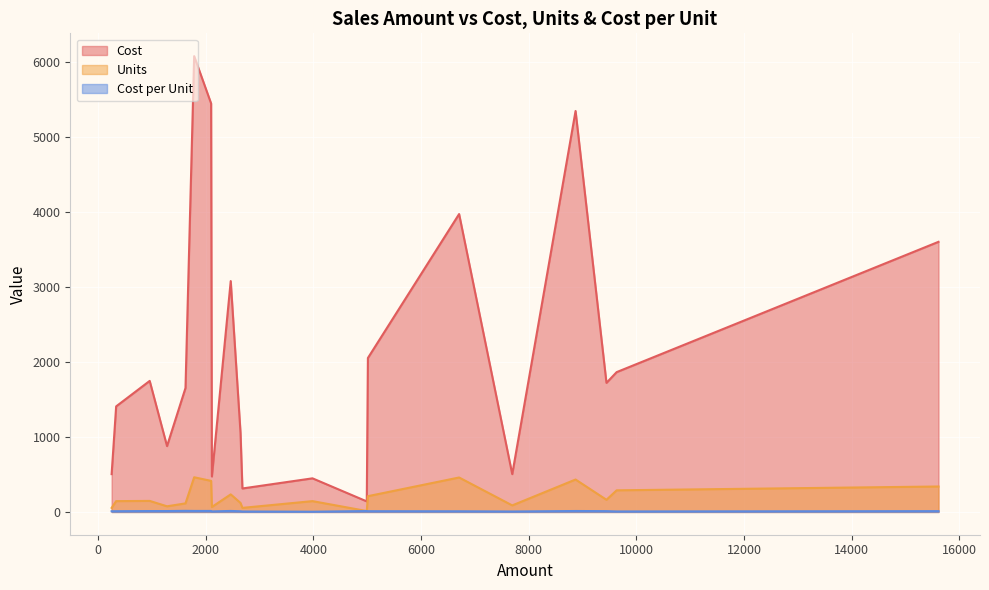

Reading left to right, what are all the values shown in this chart?

Cost: 1624=1651.9	6706=3970.3	959=1746.4	9632=1863.4	2100=5444.1	8869=5343.8	2681=312.7	5012=2051.7	1281=877.5	4991=140.4	1785=6075.3	3983=447.8	2646=1054.8	252=503.8	2464=3077.1	2114=472.6	7693=503.7	15610=3600.2	336=1406.9	9443=1720.4
Units: 1624=114.0	6706=459.0	959=147.0	9632=288.0	2100=414.0	8869=432.0	2681=54.0	5012=210.0	1281=75.0	4991=12.0	1785=462.0	3983=144.0	2646=120.0	252=54.0	2464=234.0	2114=66.0	7693=87.0	15610=339.0	336=144.0	9443=162.0
Cost per Unit: 1624=14.5	6706=8.7	959=11.9	9632=6.5	2100=13.2	8869=12.4	2681=5.8	5012=9.8	1281=11.7	4991=11.7	1785=13.2	3983=3.1	2646=8.8	252=9.3	2464=13.2	2114=7.2	7693=5.8	15610=10.6	336=9.8	9443=10.6